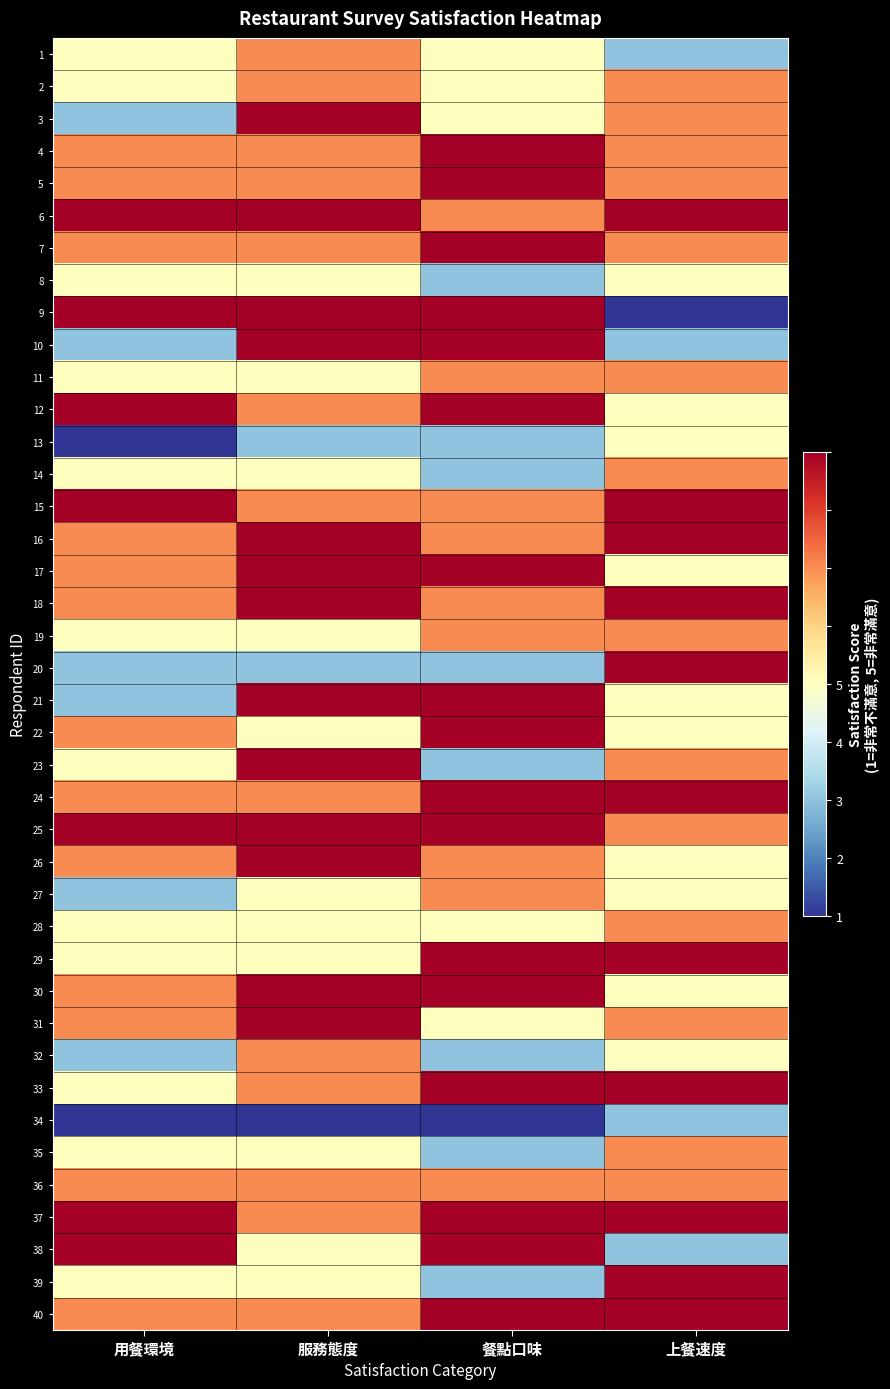

At which category does the chart reach its minimum across all series?

上餐速度